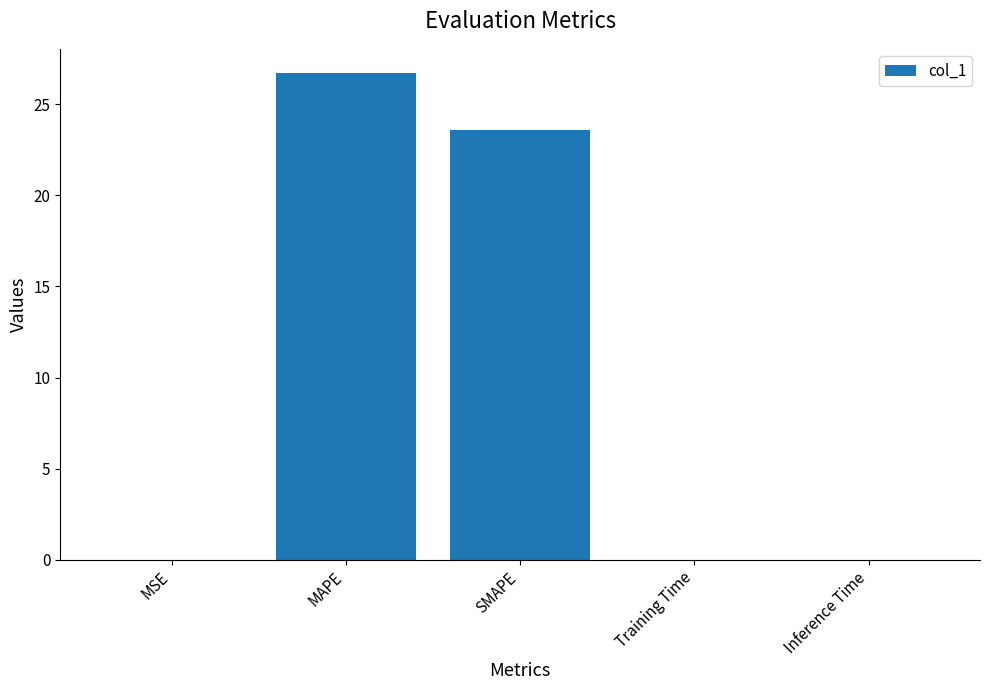

What is the average value?

10.1